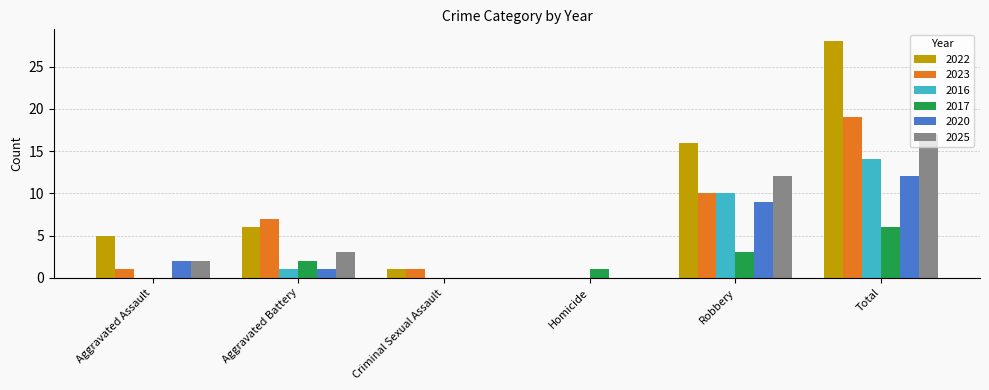

Reading left to right, transcribe all the data shown in this chart.

2022: 5	6	1	0	16	28
2023: 1	7	1	0	10	19
2016: 0	1	0	0	10	14
2017: 0	2	0	1	3	6
2020: 2	1	0	0	9	12
2025: 2	3	0	0	12	17